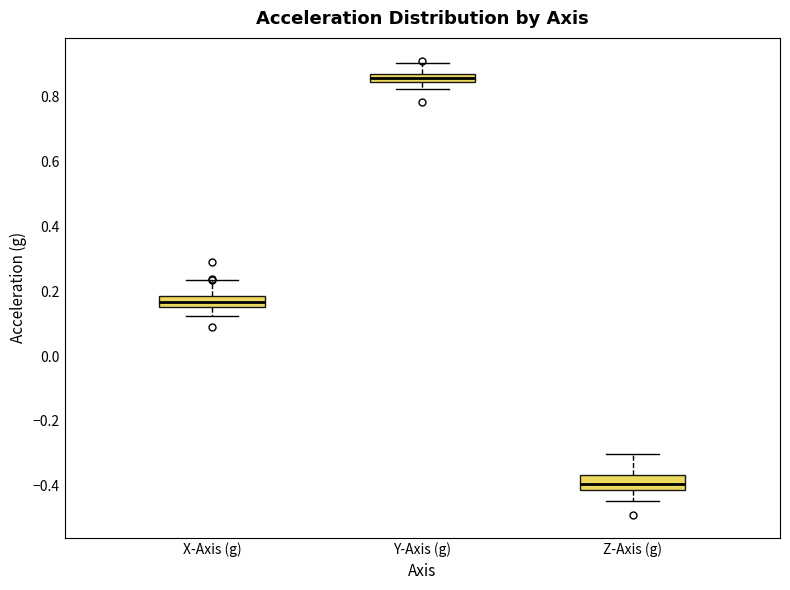

Which box's median line is the lowest?

Z-Axis (g)